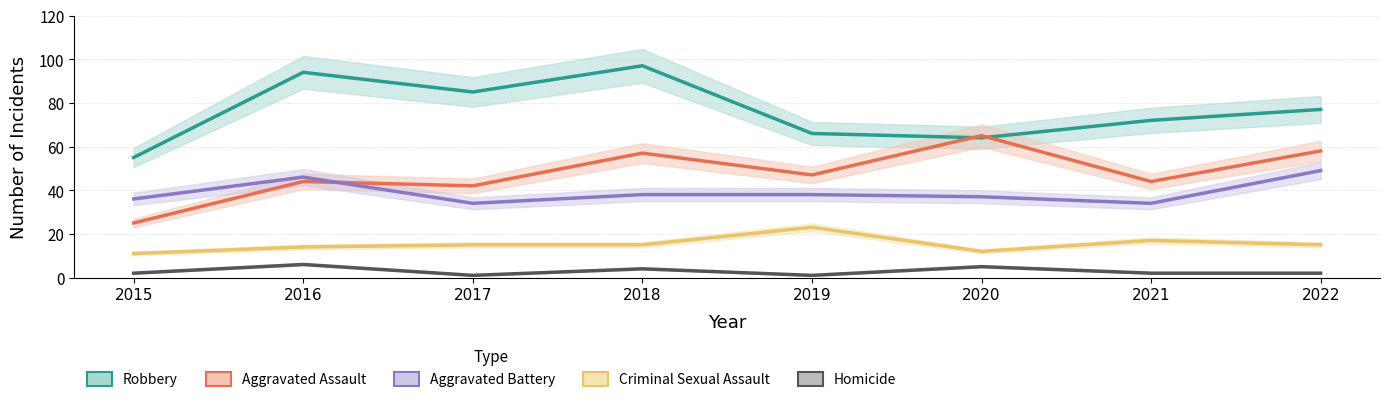

List the series in order of their peak value, highest first.

Robbery, Aggravated Assault, Aggravated Battery, Criminal Sexual Assault, Homicide